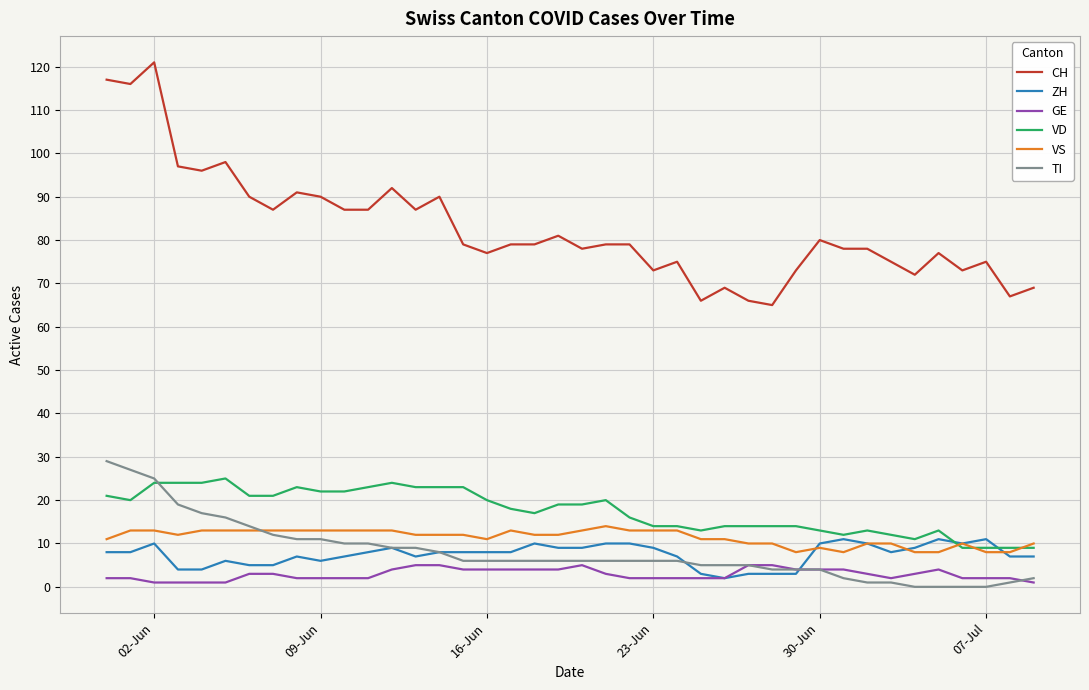

True or false: CH and TI cross at least once.

False